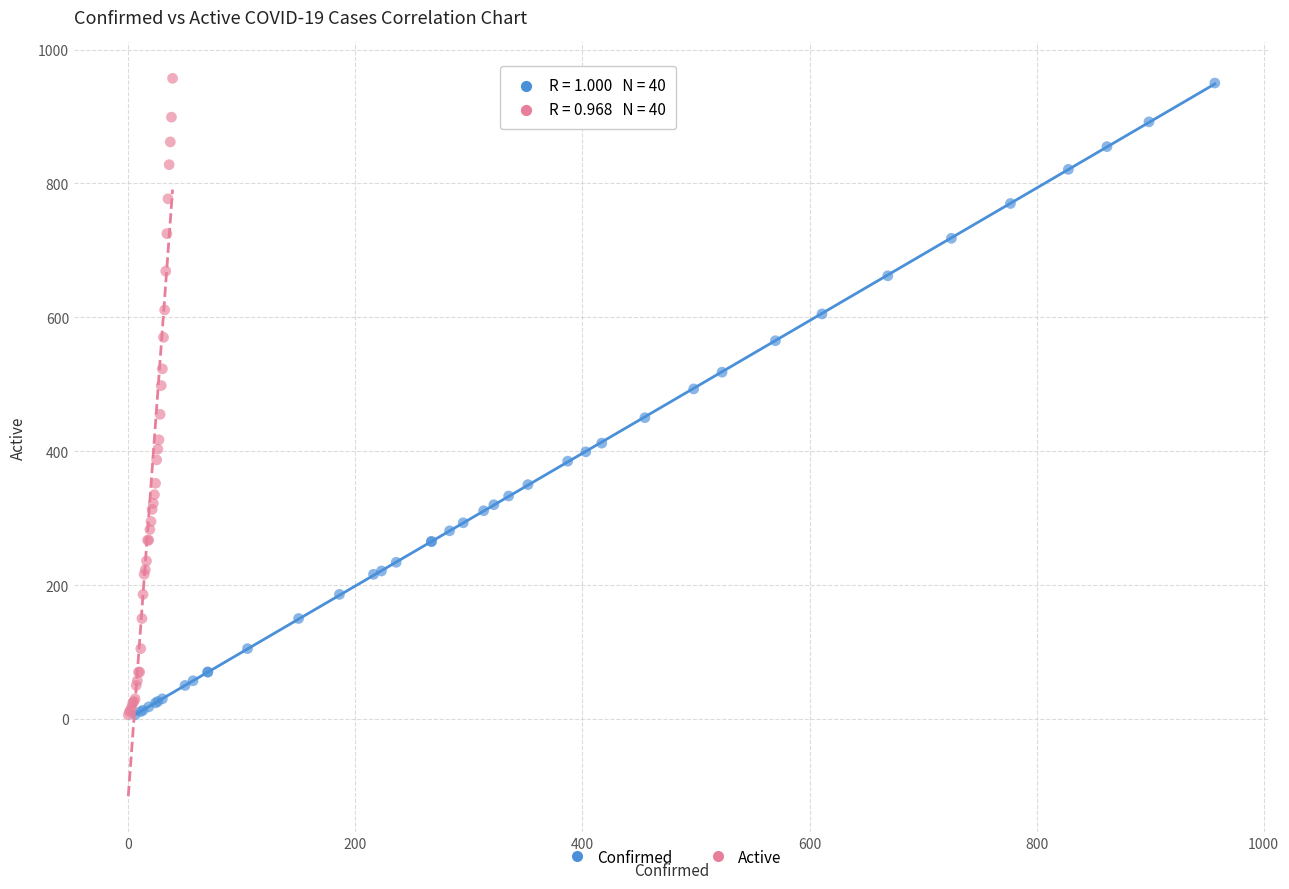

Which series has the widest spread of Y values?

Active